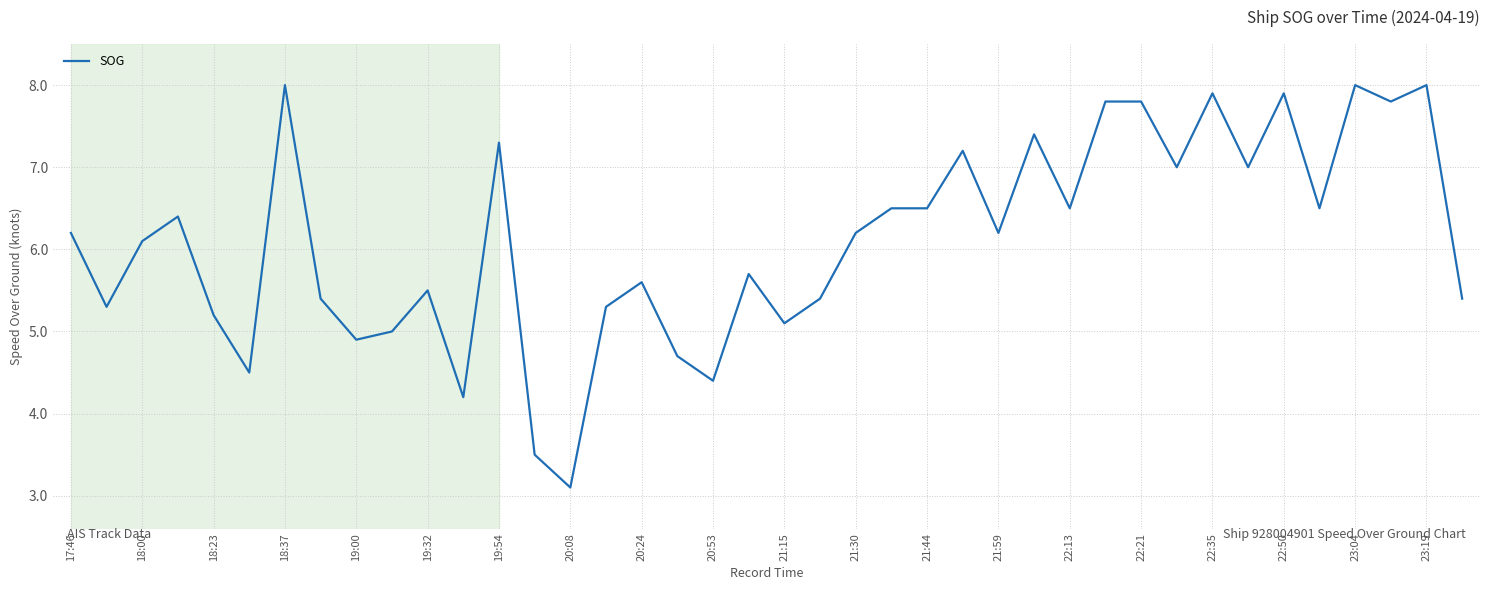

What is the difference between the maximum and minimum values?

4.9